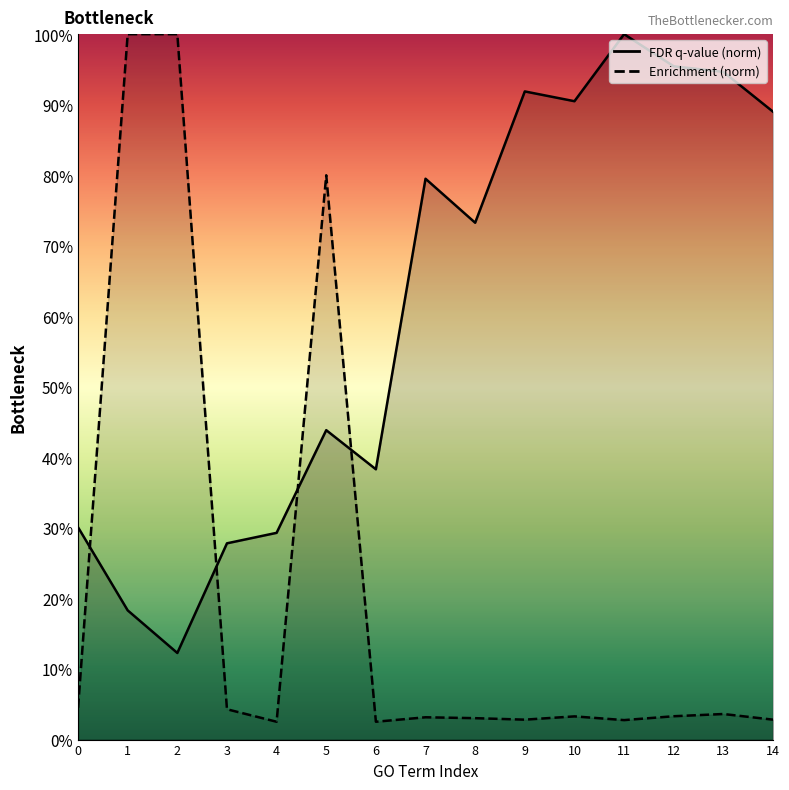

In FDR q-value (norm), how many points are lower than both neighbors (excluding endpoints)?

4